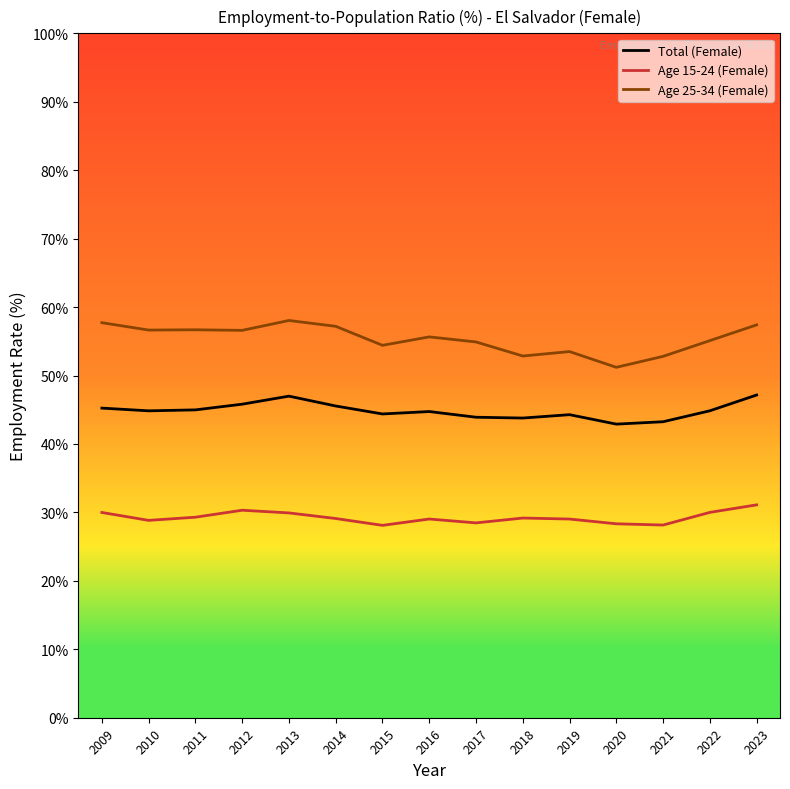

What is the spread (max minus min) of values at 2019?

24.5